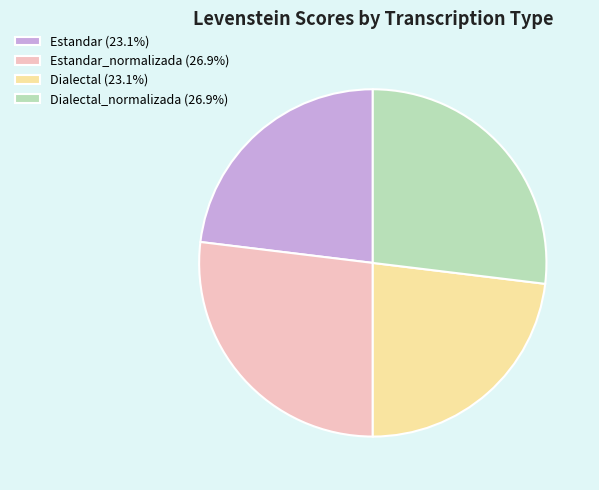

What is the ratio of the value at Dialectal (23.1%) to the value at Estandar_normalizada (26.9%)?

0.9